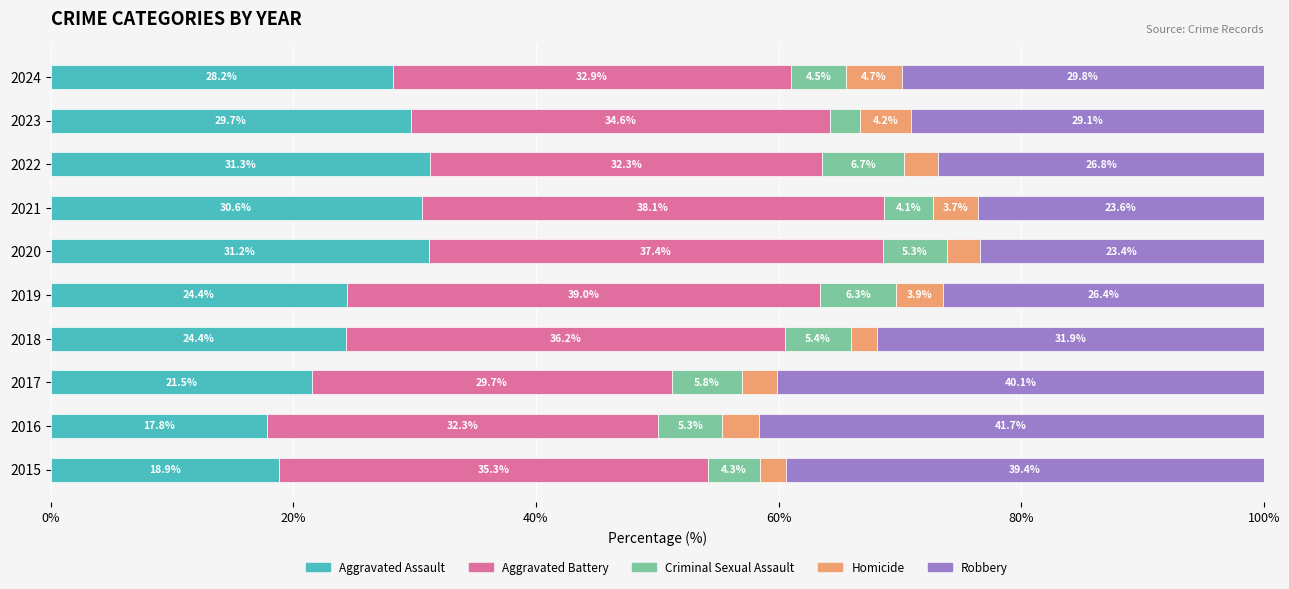

True or false: Aggravated Assault has a value of 31.2 at 2020.

True